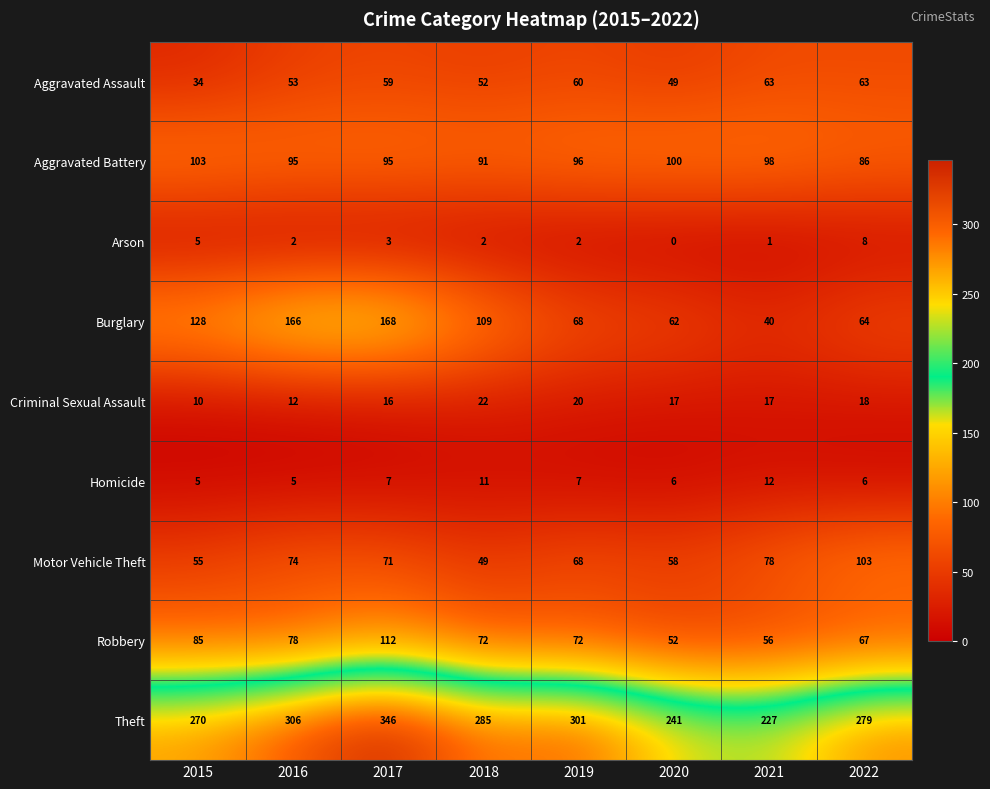

What is the sum of all Aggravated Battery values?

764